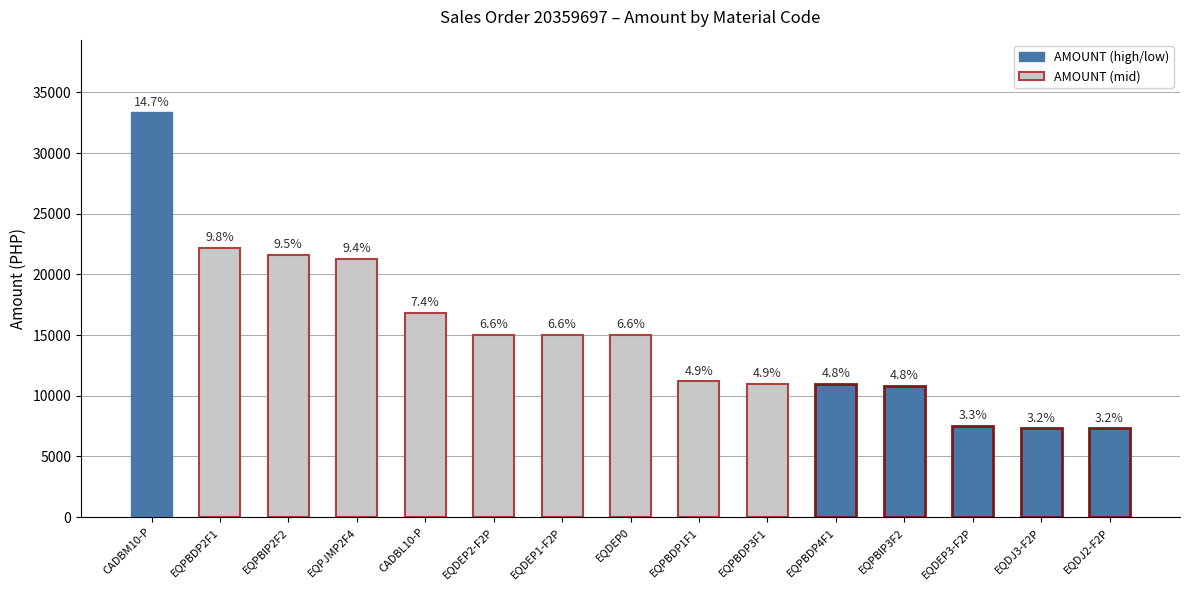

Are the bars horizontal?

No